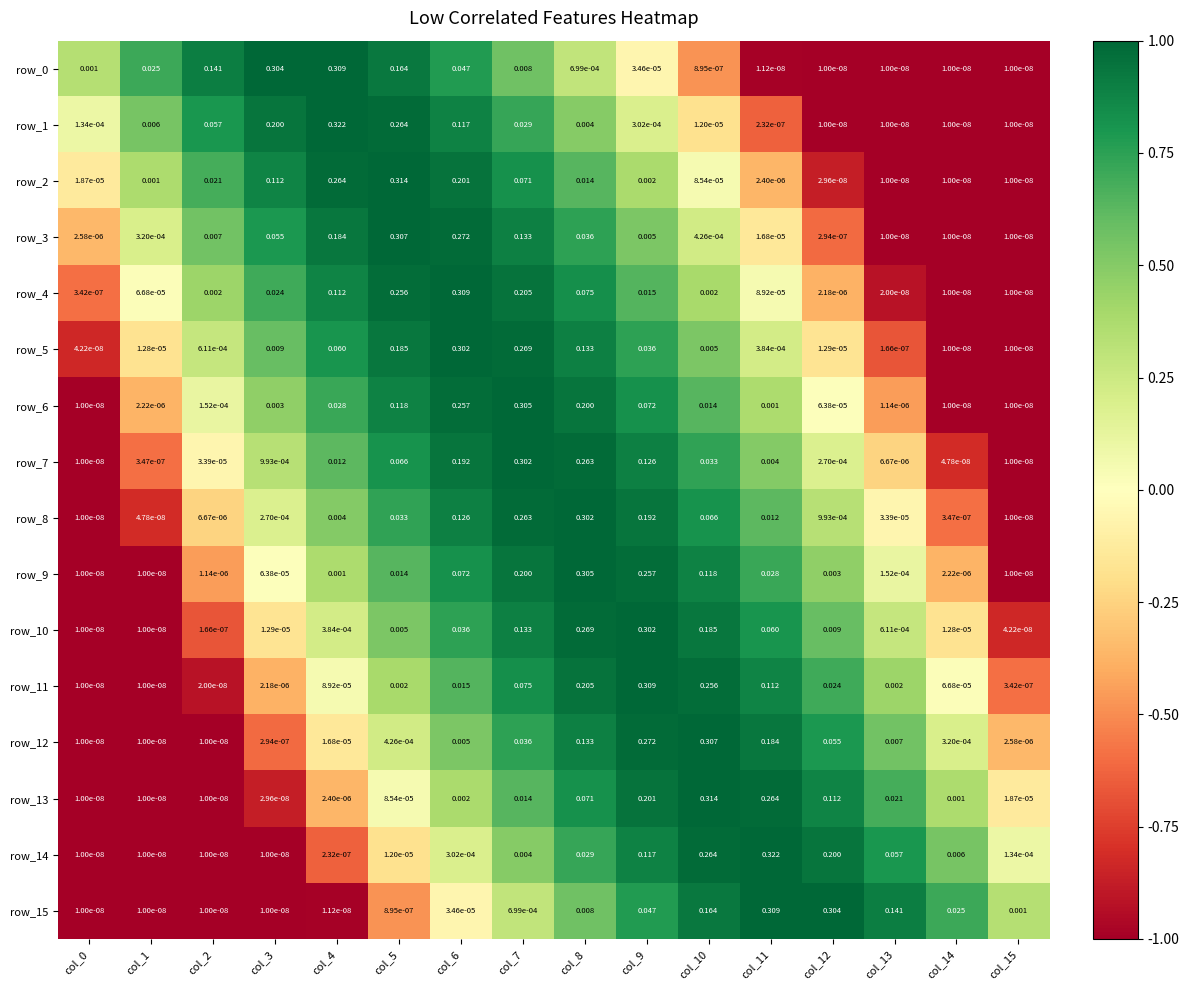

Is the value of row_12 at col_4 greater than the value of row_11 at col_12?

No